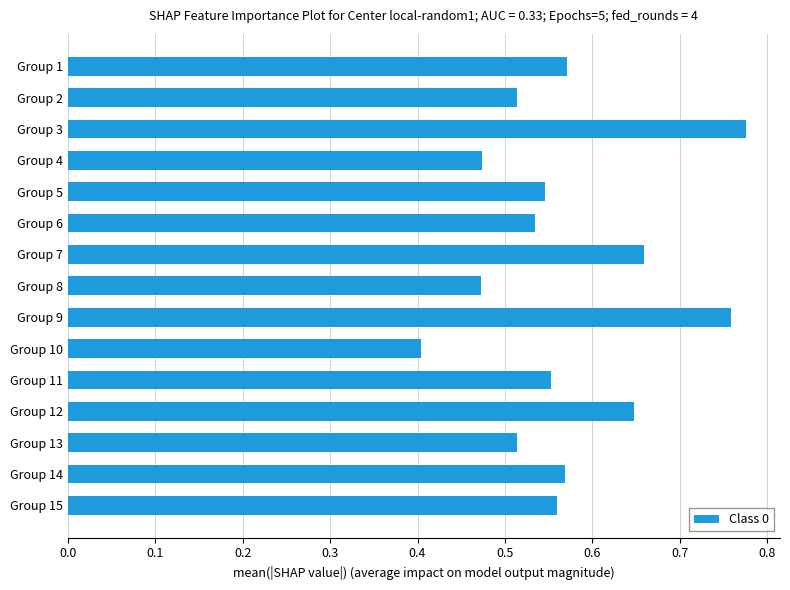

The chart shows a value of 0.8 at Group 5. True or false?

False